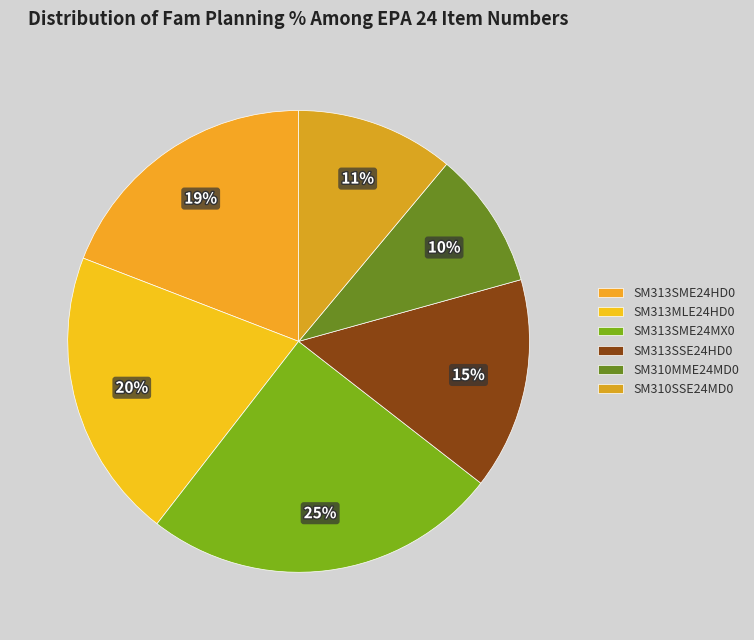

To the nearest percent, what is the difference between the largest and smallest slice percentages?

15%